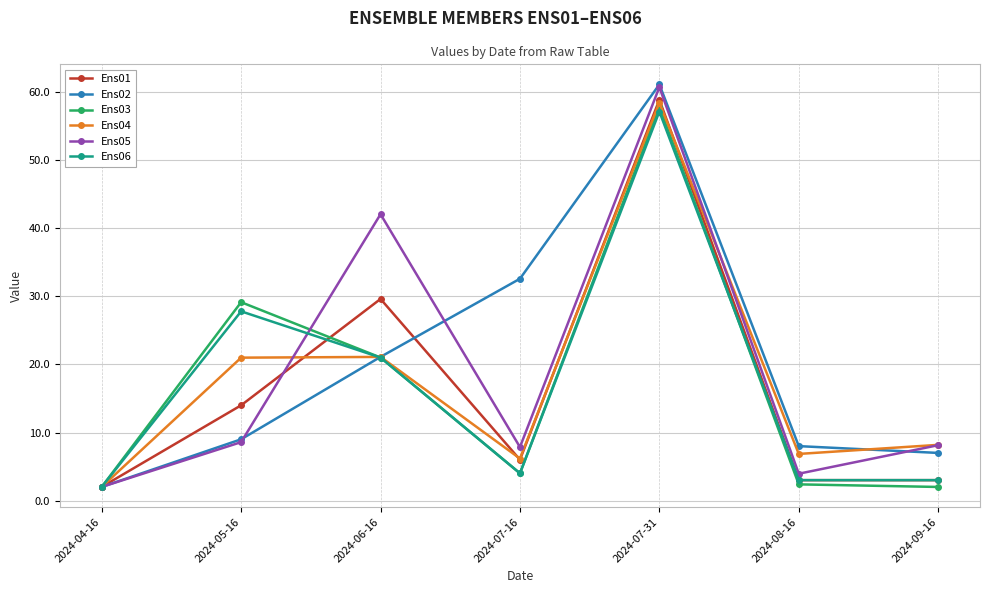

Is it true that Ens04 equals 14.3 at 2024-07-31?

False